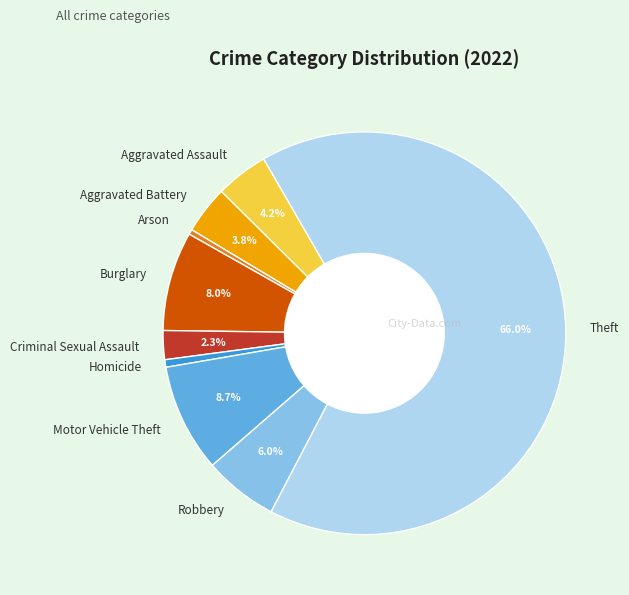

Between Aggravated Battery and Homicide, which is larger?

Aggravated Battery